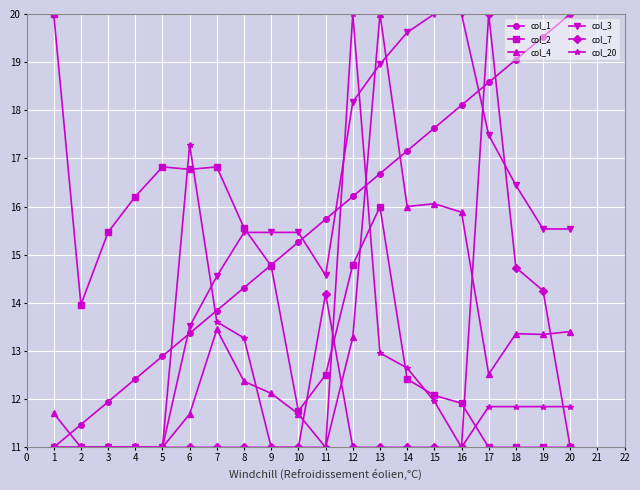

Rank the categories by col_1 value from highest to lowest.

20, 19, 18, 17, 16, 15, 14, 13, 12, 11, 10, 9, 8, 7, 6, 5, 4, 3, 2, 1